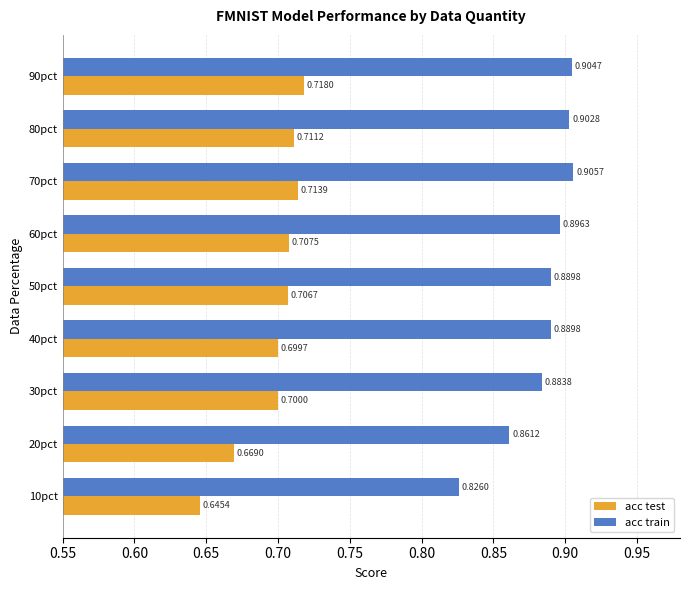

Which series changed the most between 20pct and 80pct?

acc test